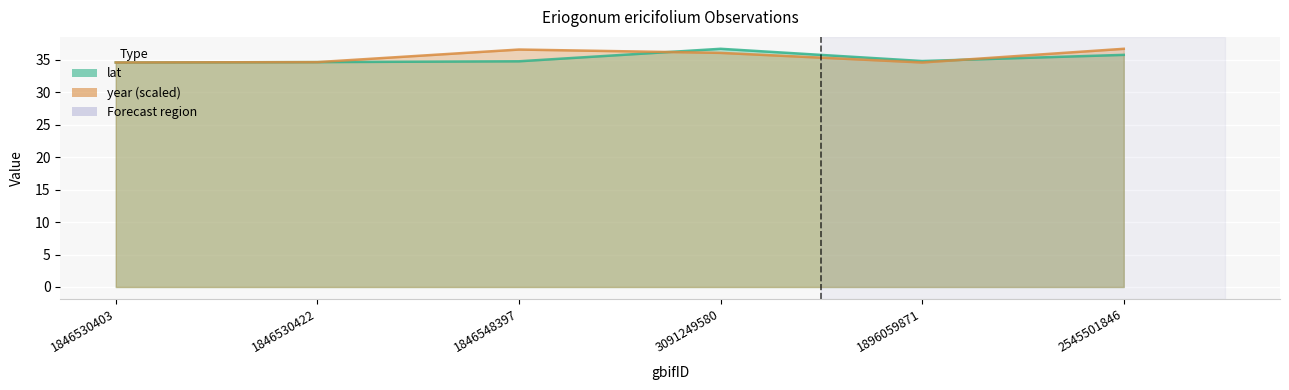

What is the label of the 2nd point from the left?

1846530422